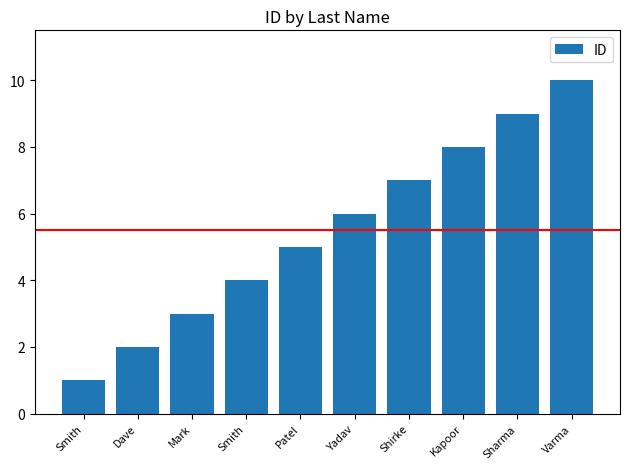

How many bars are there in total?

10